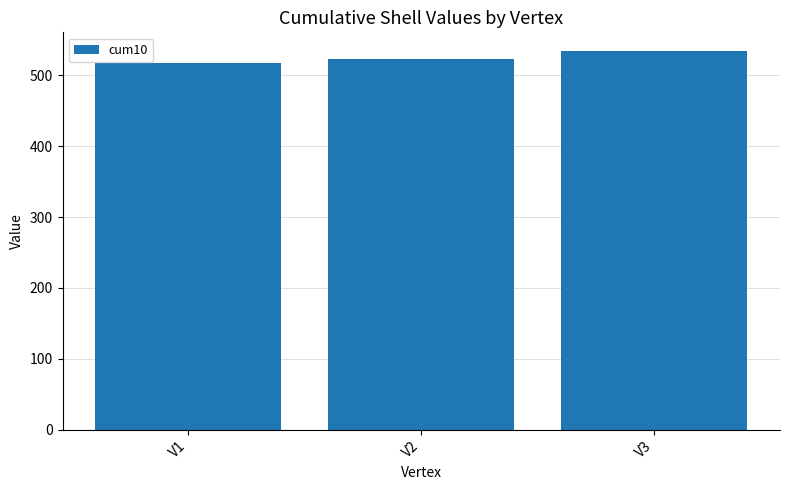

Which category has the lowest value across all series?

V1